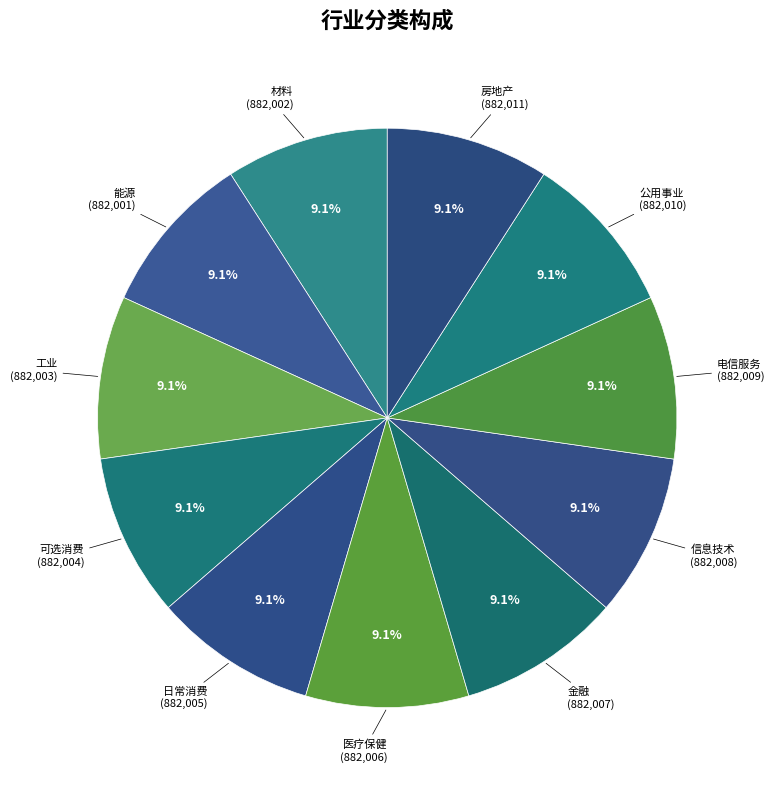

What percentage do 能源 and 日常消费 together represent?

18.2%